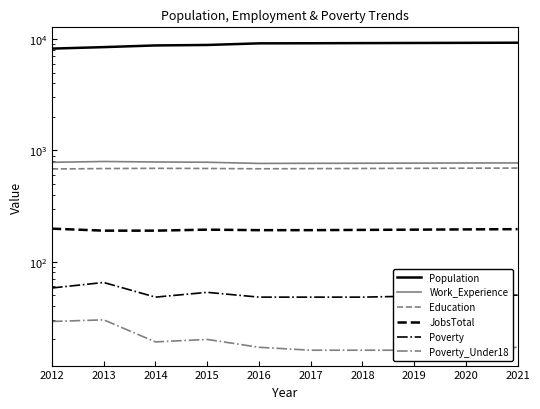

At which category does the chart reach its peak across all series?

2021